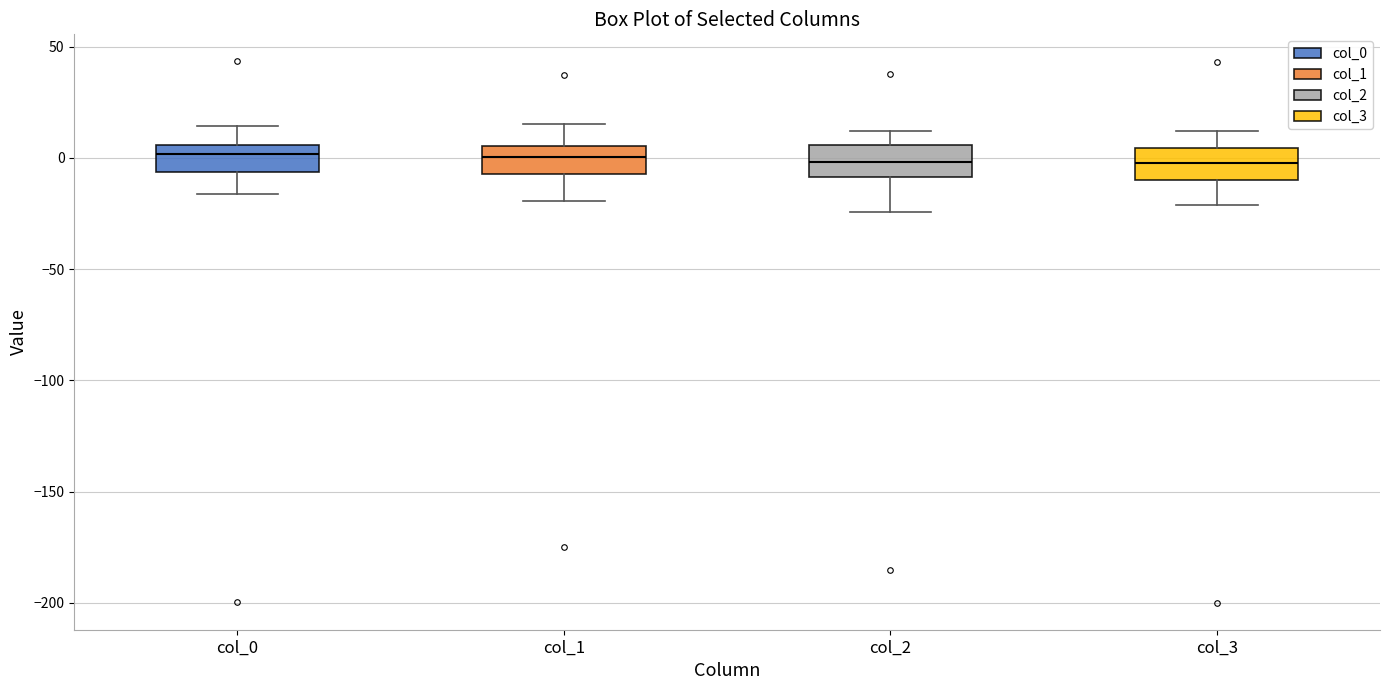

Reading left to right, transcribe this box plot: for each box, give where its median line is, the range the box spans, and where its two whiskers end, as read against the y-axis. The values are not printed on the chart, so give them approximately, as read against the axis.

col_0: median 0, box -5 to 5, whiskers -15 to 15
col_1: median 0, box -5 to 5, whiskers -20 to 15
col_2: median 0, box -10 to 5, whiskers -25 to 10
col_3: median 0, box -10 to 5, whiskers -20 to 10